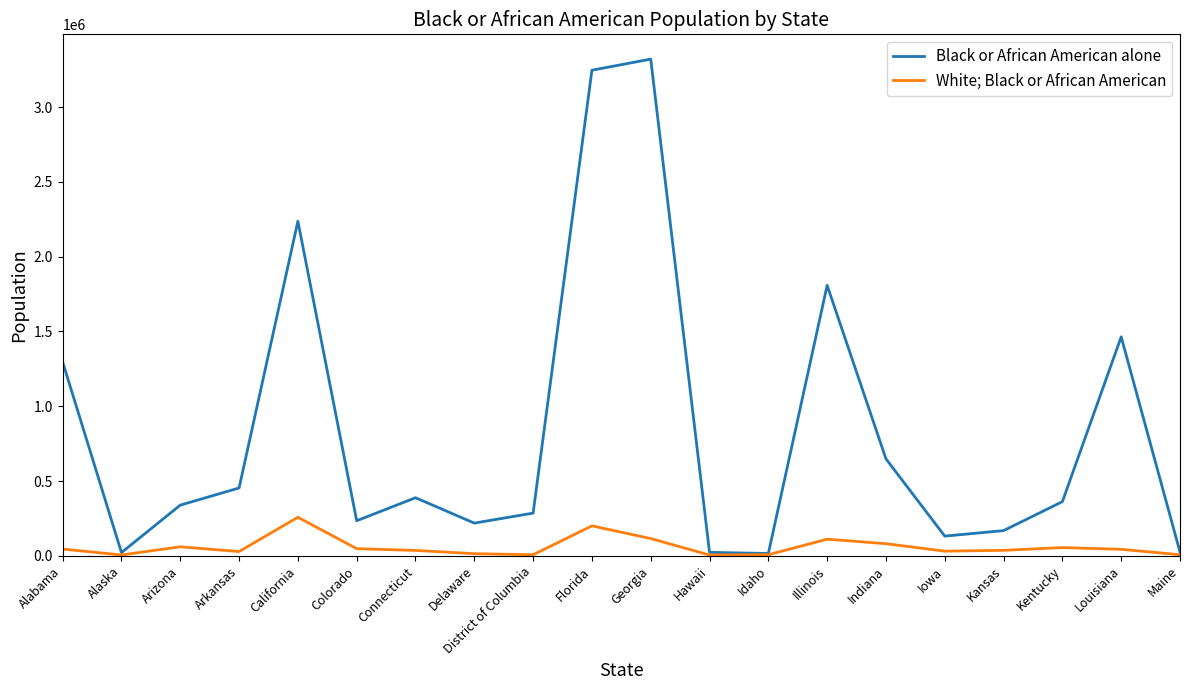

What is the difference between the maximum and minimum values in the Black or African American alone series?

3304787